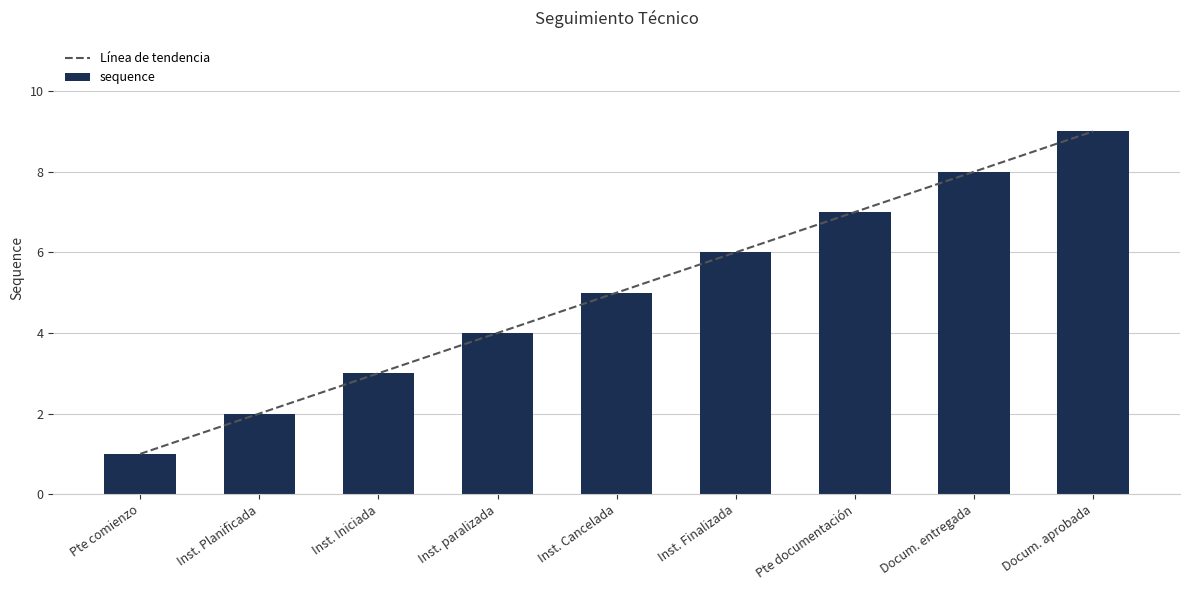

How many groups of bars are there?

9